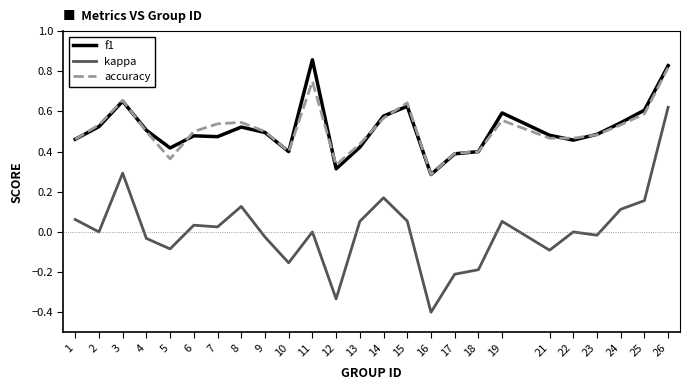

Where is the first local minimum for f1?

5